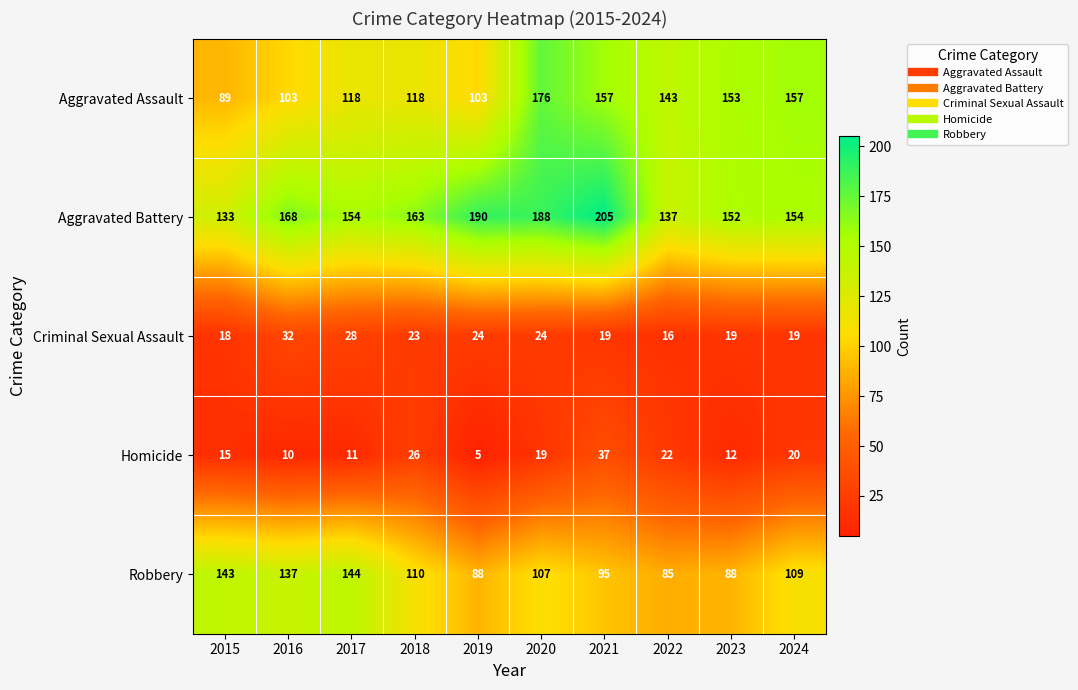

Which series has the largest range (max minus min)?

Aggravated Assault